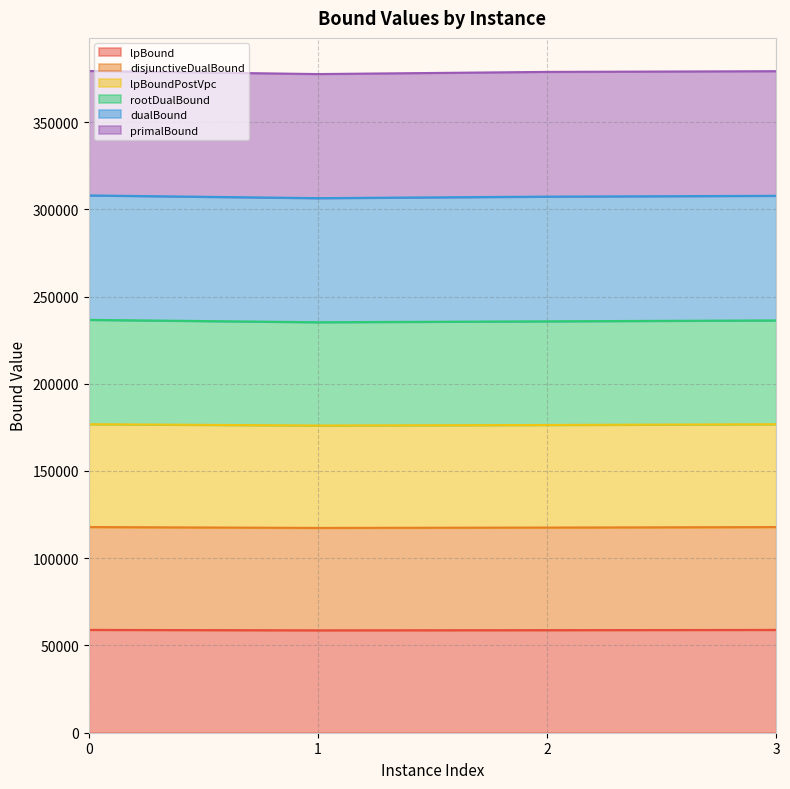

Which has a higher value, 2 or 1?

2